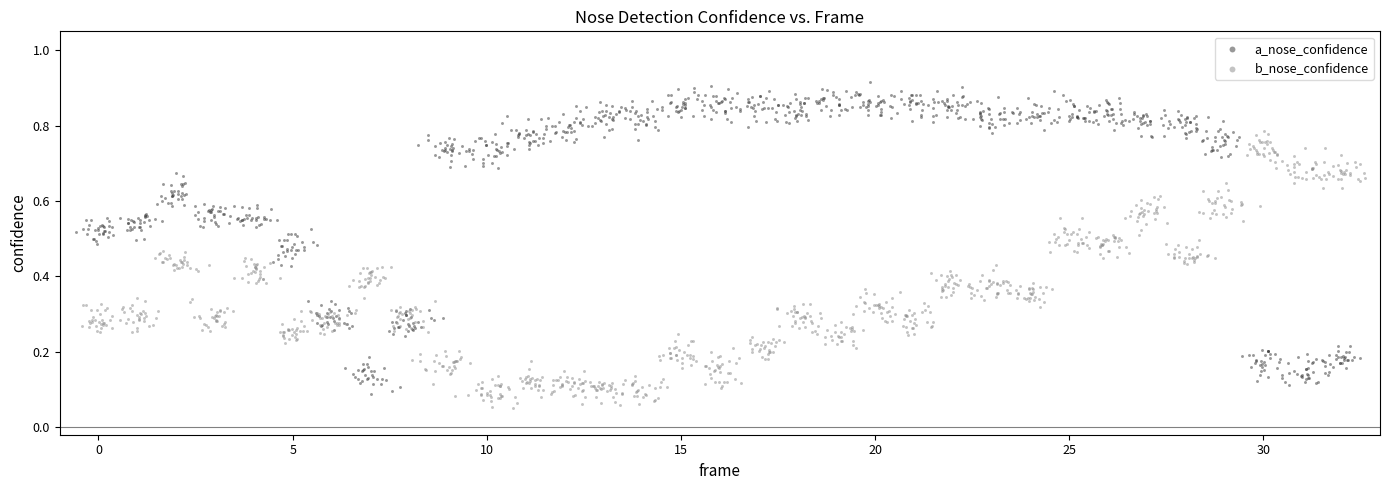

Which series contains the lowest Y value?

b_nose_confidence